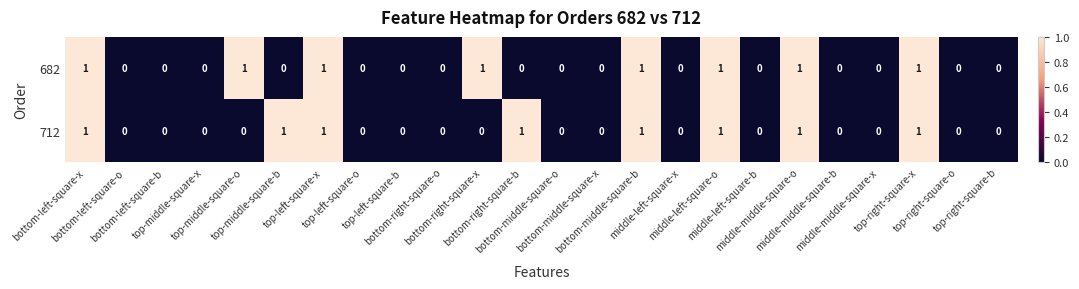

What is the sum of all 682 values?

8